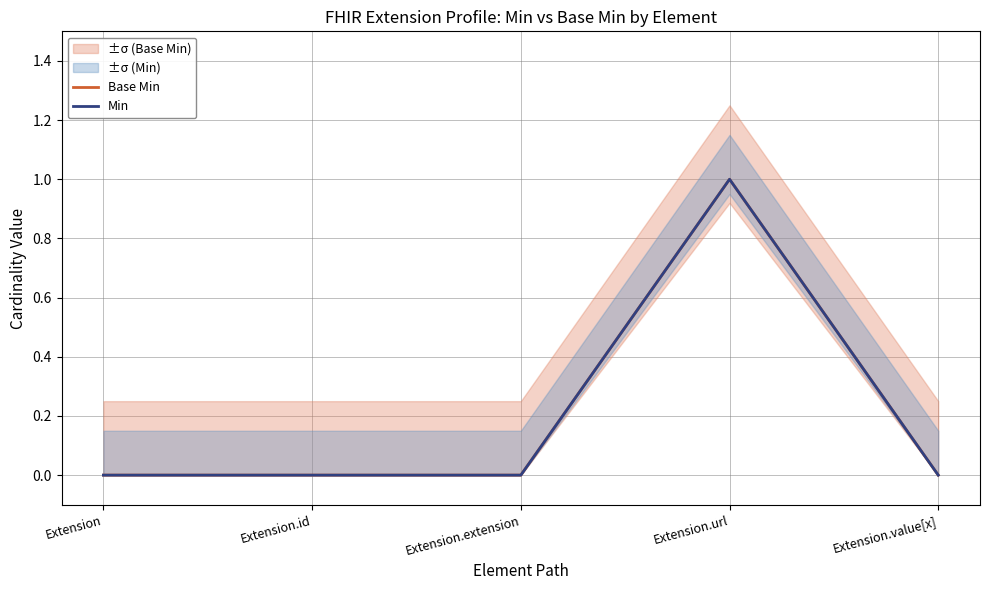

How many values in Min are above zero?

1